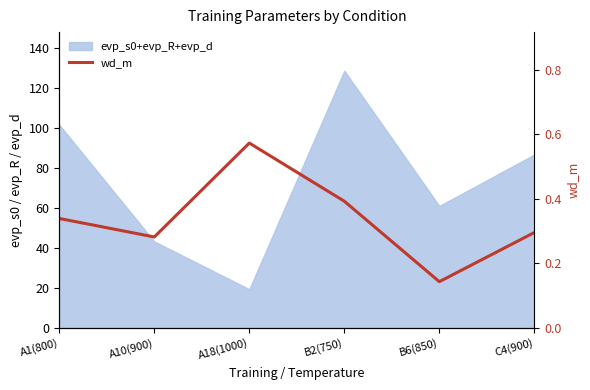

What is the label of the 6th point from the right?

A1(800)